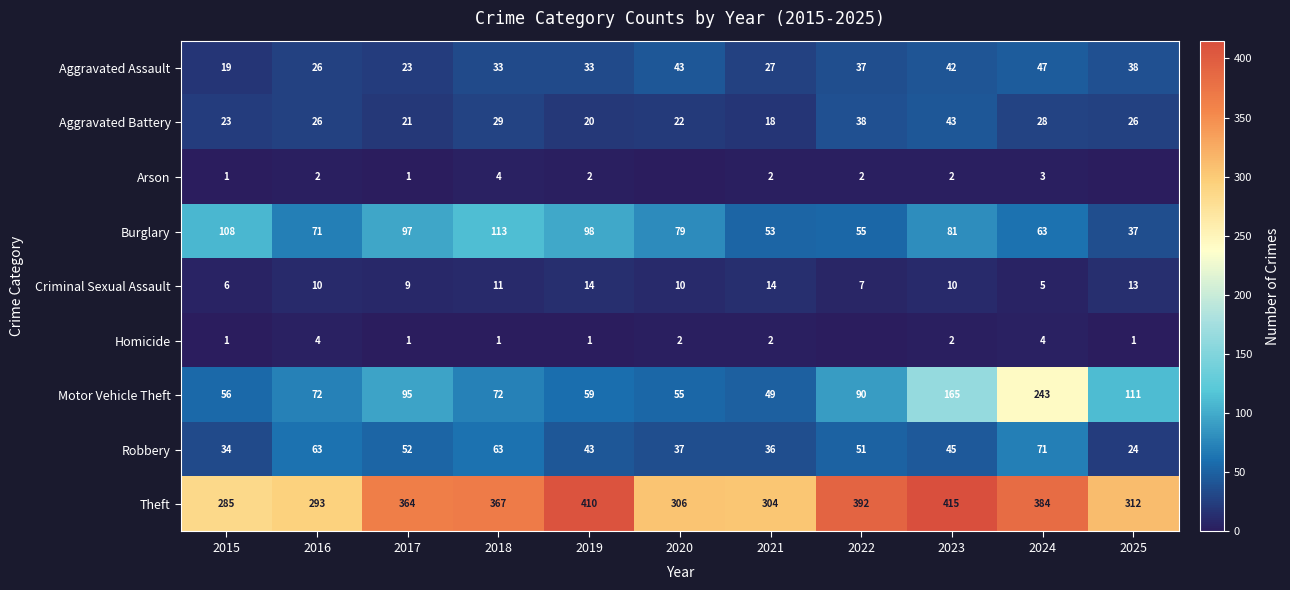

What is the difference between the Criminal Sexual Assault values at 2025 and 2021?

1